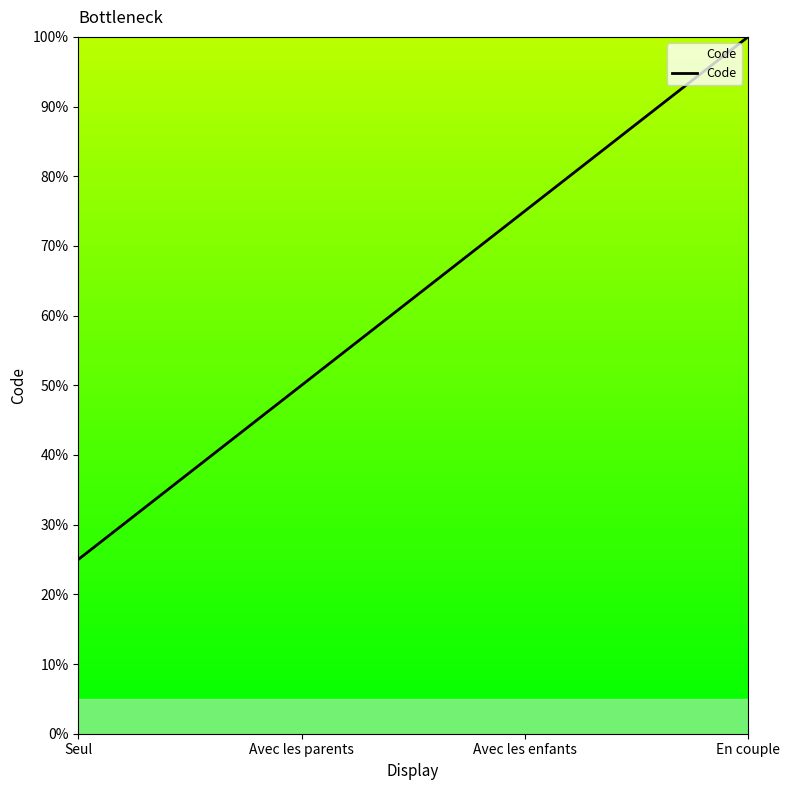

Which label corresponds to the largest value in the chart?

En couple